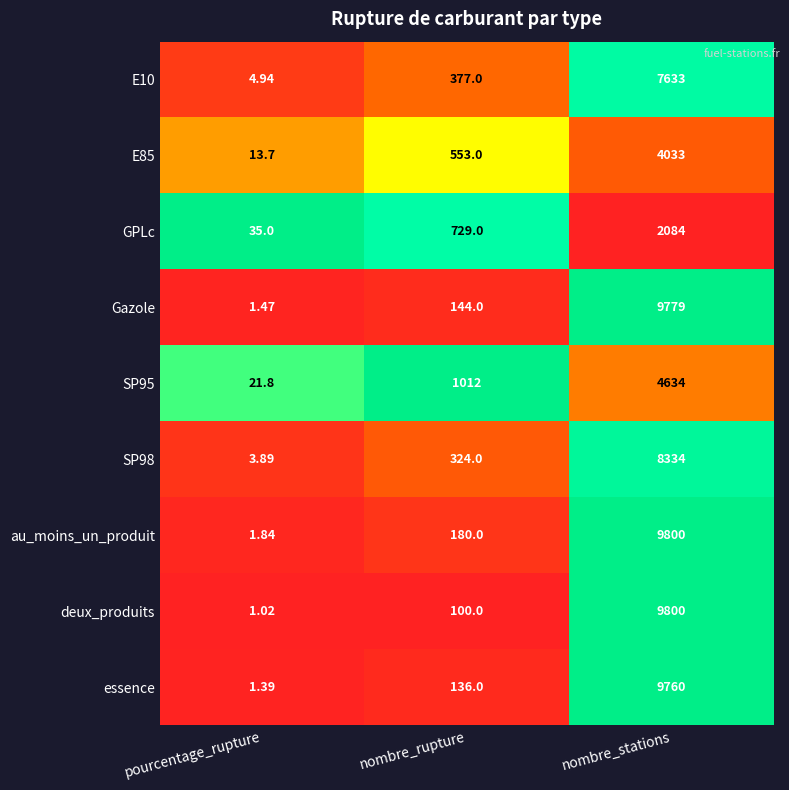

At which label is au_moins_un_produit closest to 4900?

nombre_rupture